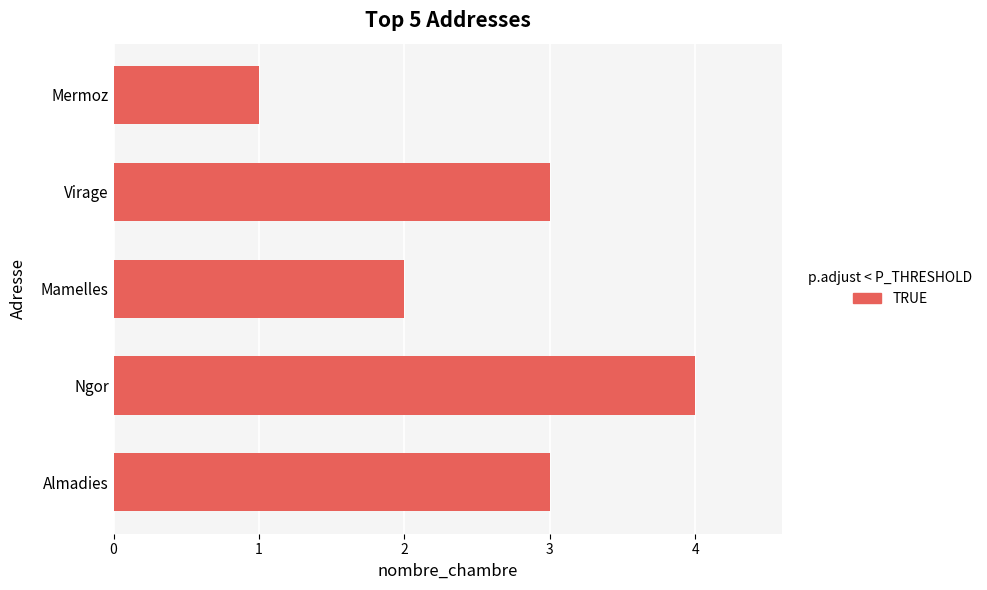

Reading bottom to top, transcribe all the data shown in this chart.

3	4	2	3	1